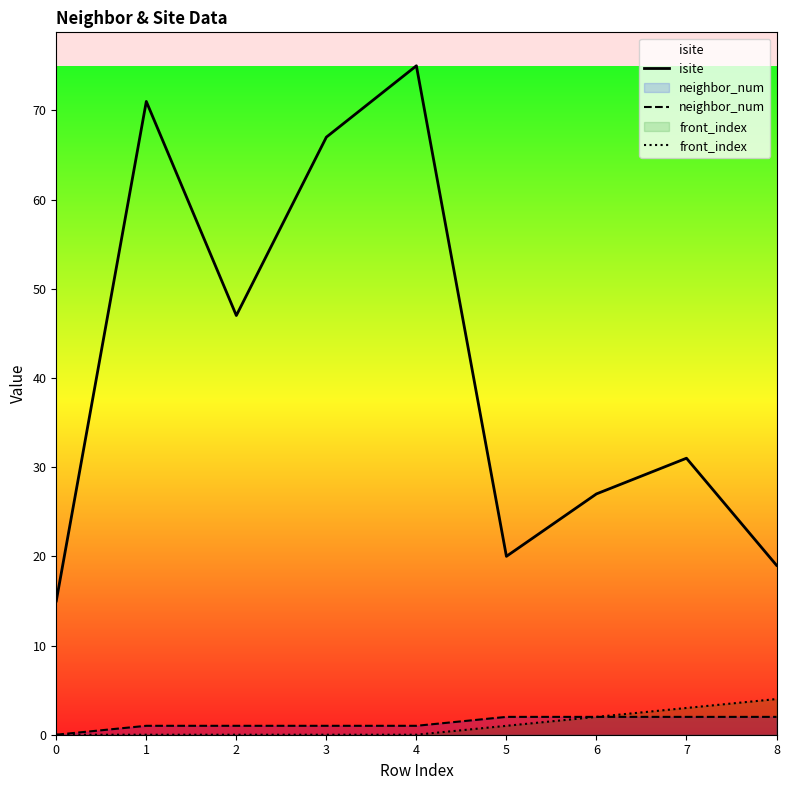

At which label is isite closest to 45?

2